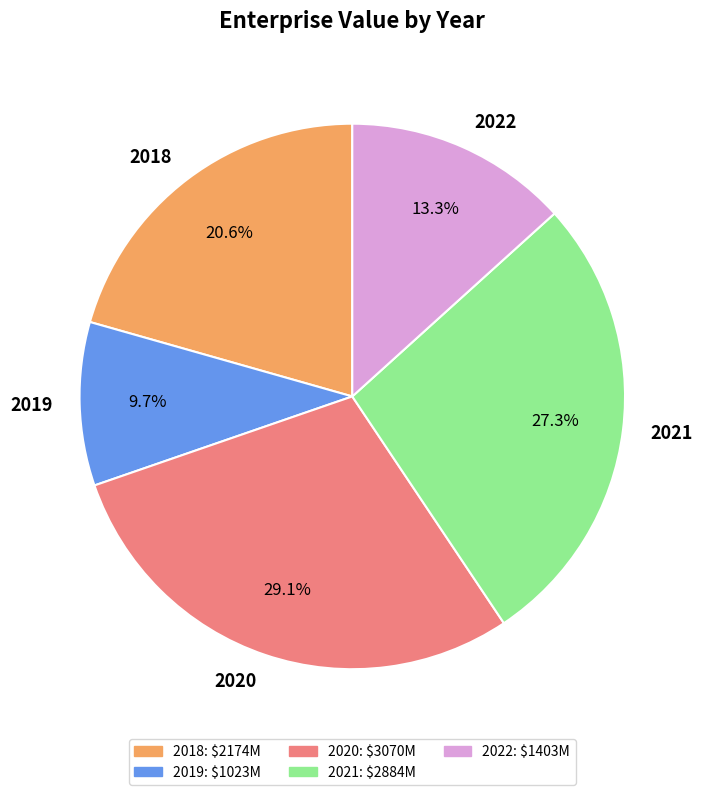

What is the smallest slice in the pie chart?

2019